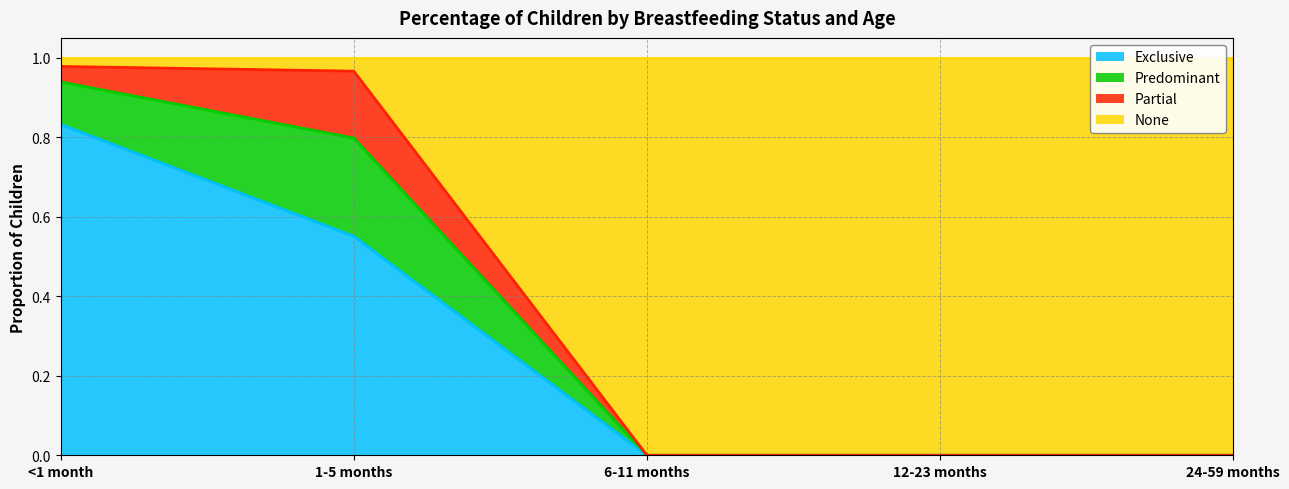

What is the maximum value shown in the chart?

1.0